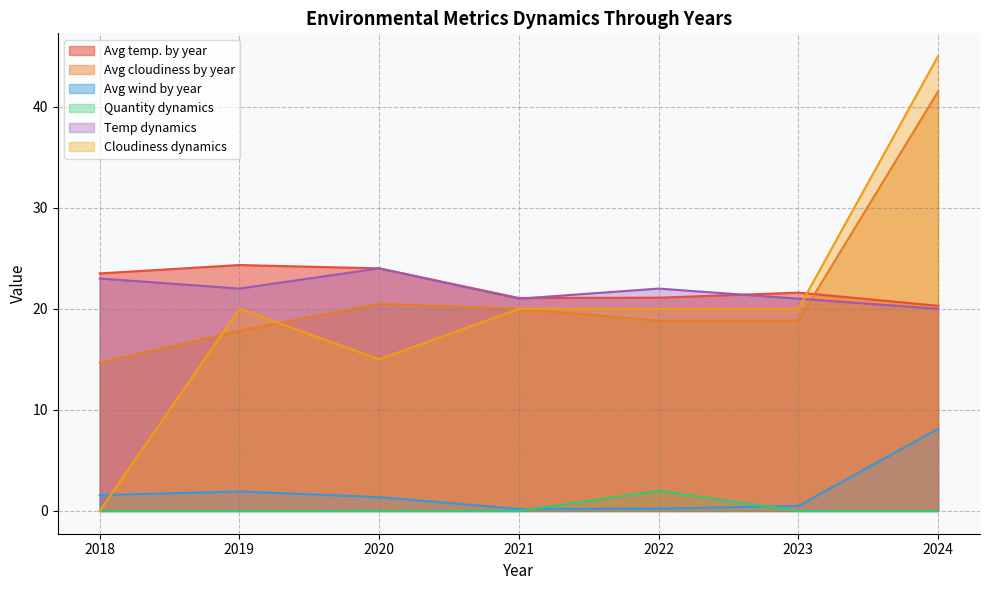

How many values in the Avg temp. by year series exceed 21?

6